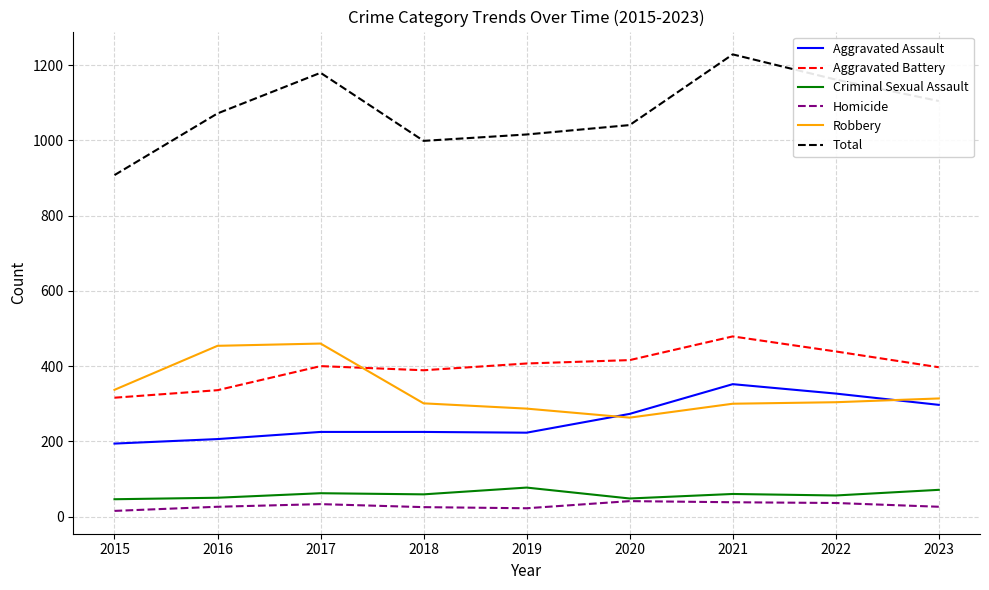

What is the total value across all series at 2017?

2360